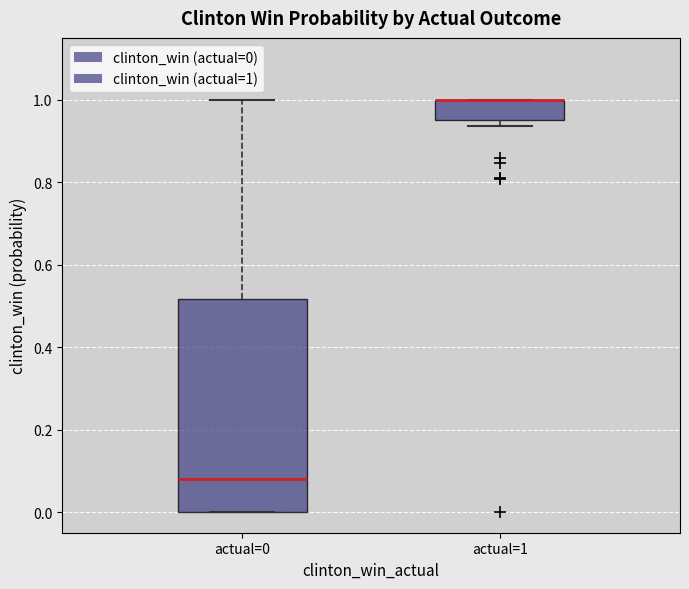

Which box is the tallest, from its lower edge to its upper edge?

actual=0